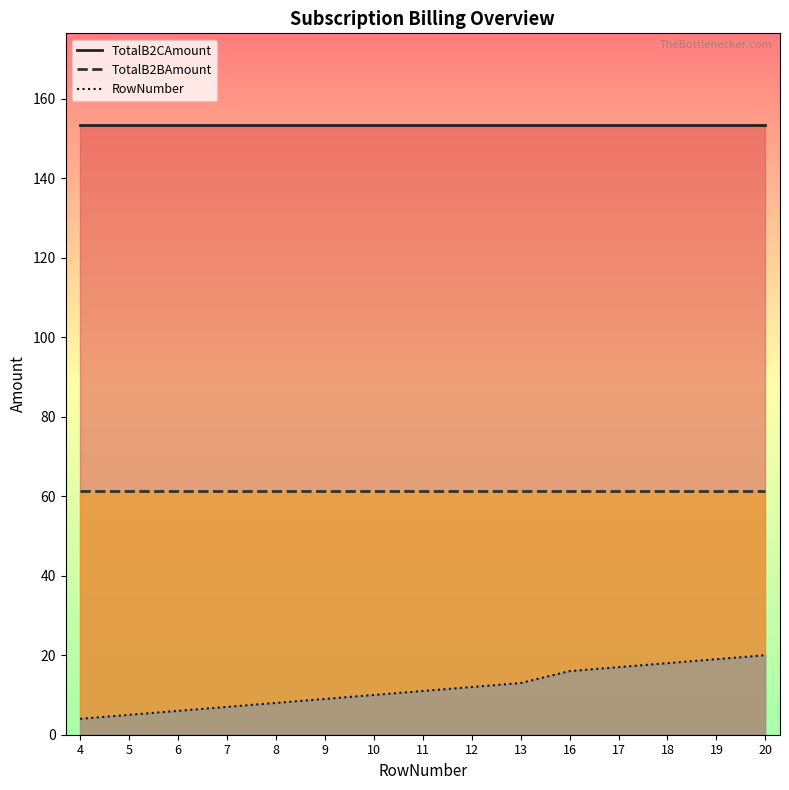

At how many categories does at least one series exceed 78?

15